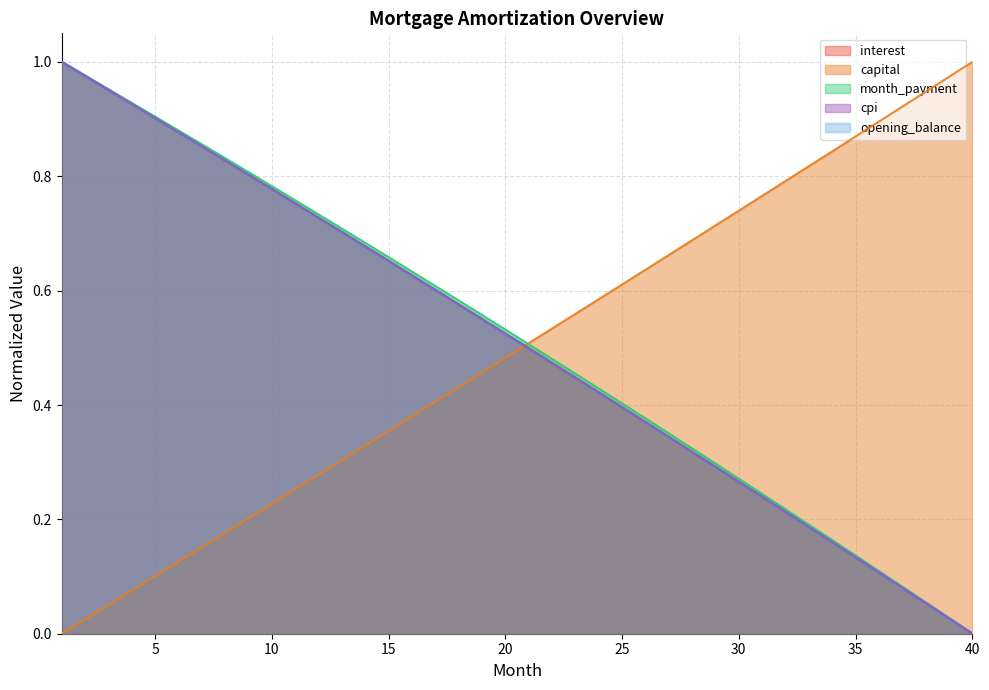

Where is opening_balance nearest to the value 0?

40